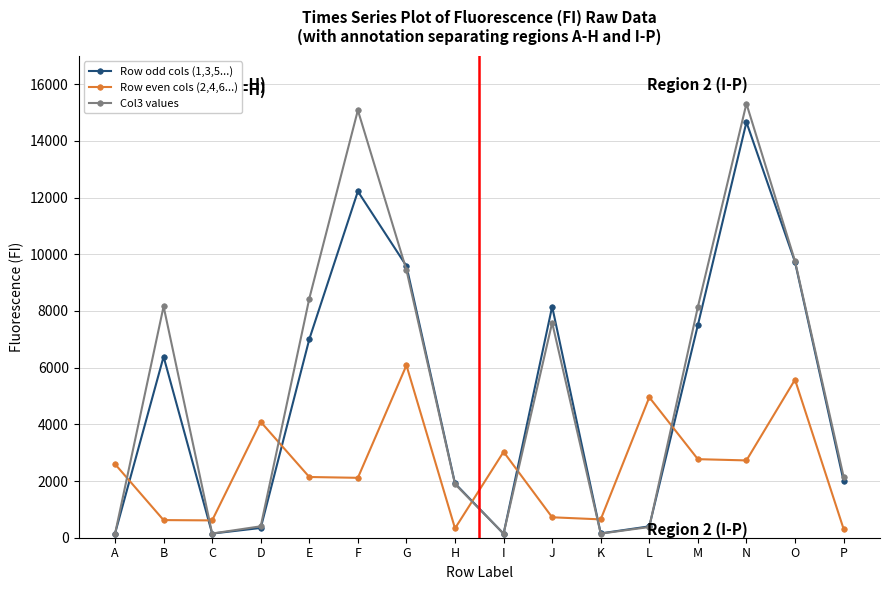

At which category is the sum across all series the highest?

N